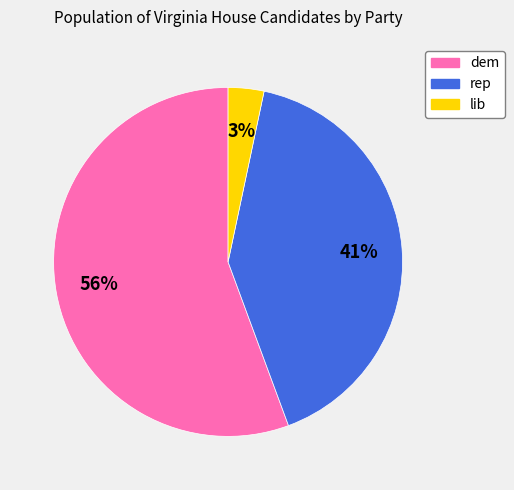

To the nearest percent, what is the average slice percentage?

33%